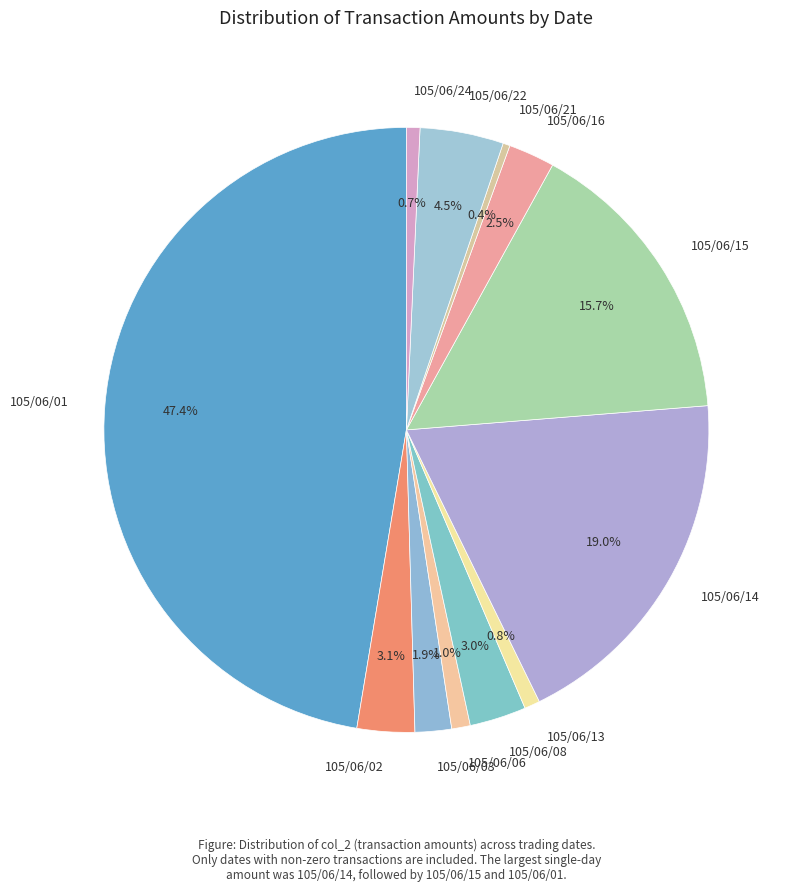

To the nearest percent, what is the difference between the largest and smallest slice percentages?

47%